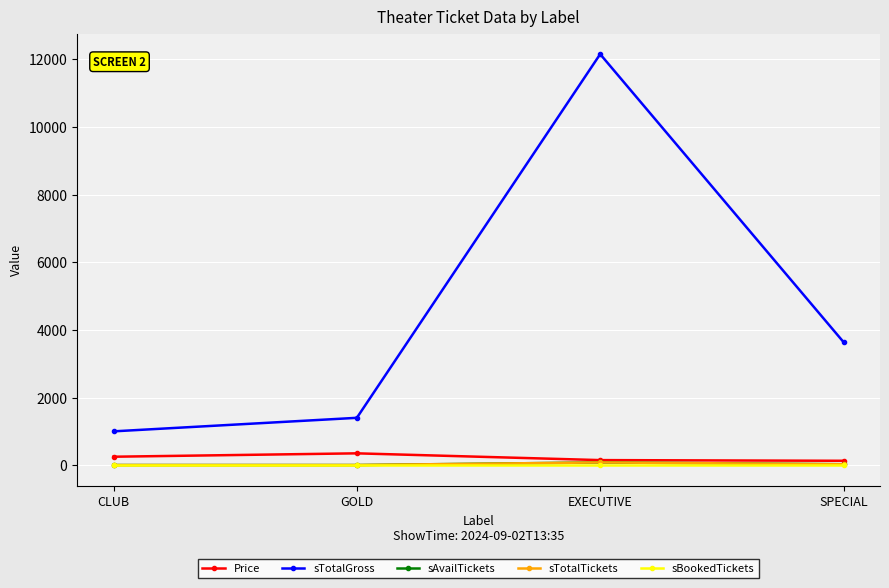

What is the average value of the sAvailTickets series?

29